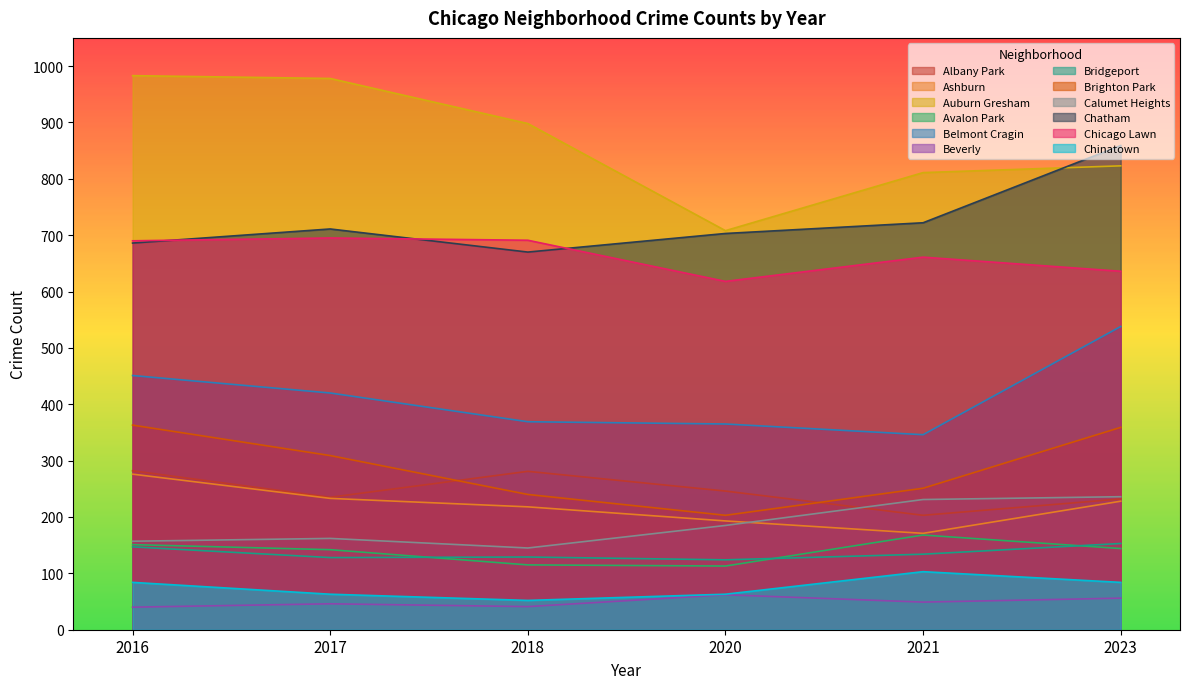

Which has a higher value, Brighton Park or Gage Park?

Brighton Park